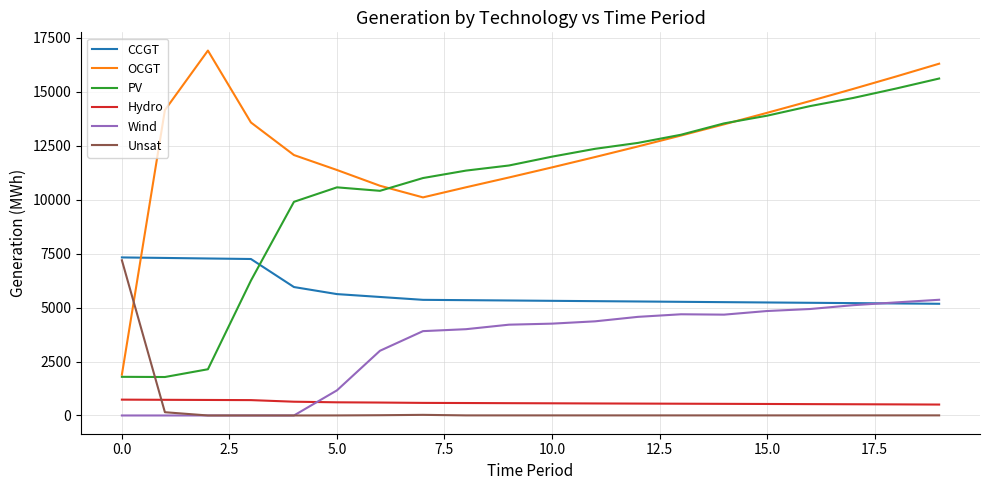

How many lines are shown in the chart?

6